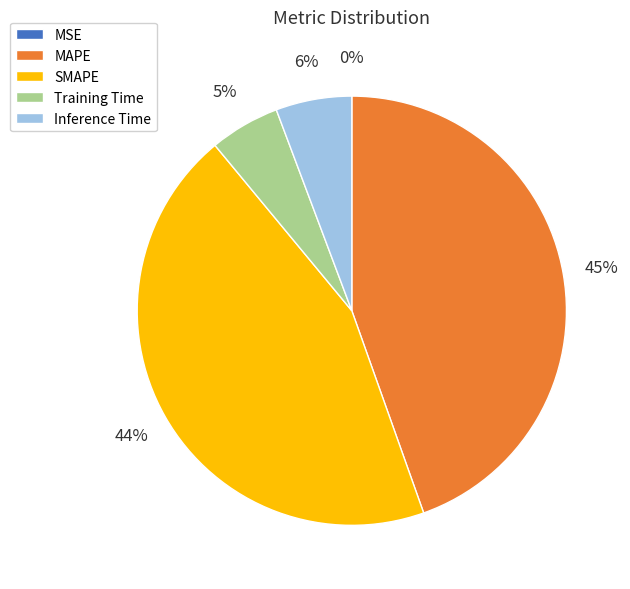

To the nearest percent, what portion does MAPE represent?

45%